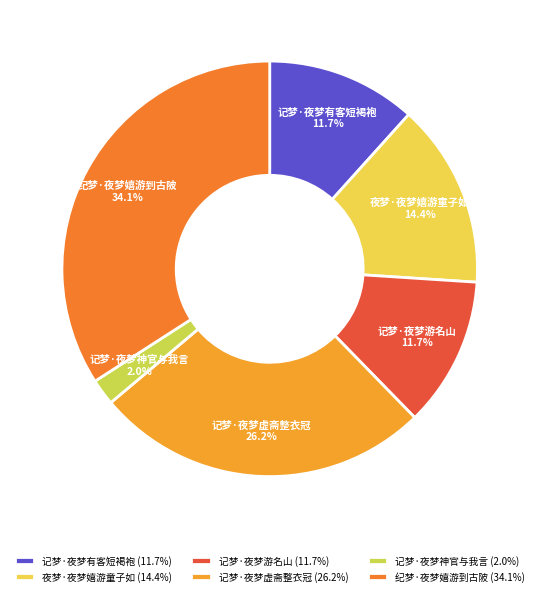

To the nearest percent, what portion does 记梦·夜梦游名山 represent?

12%